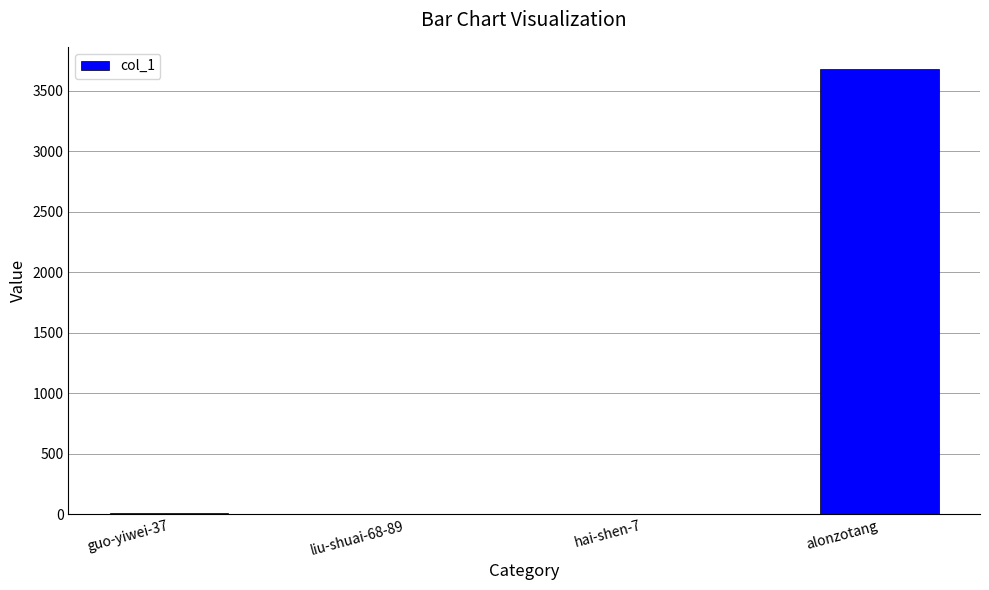

Which has a higher value, liu-shuai-68-89 or alonzotang?

alonzotang